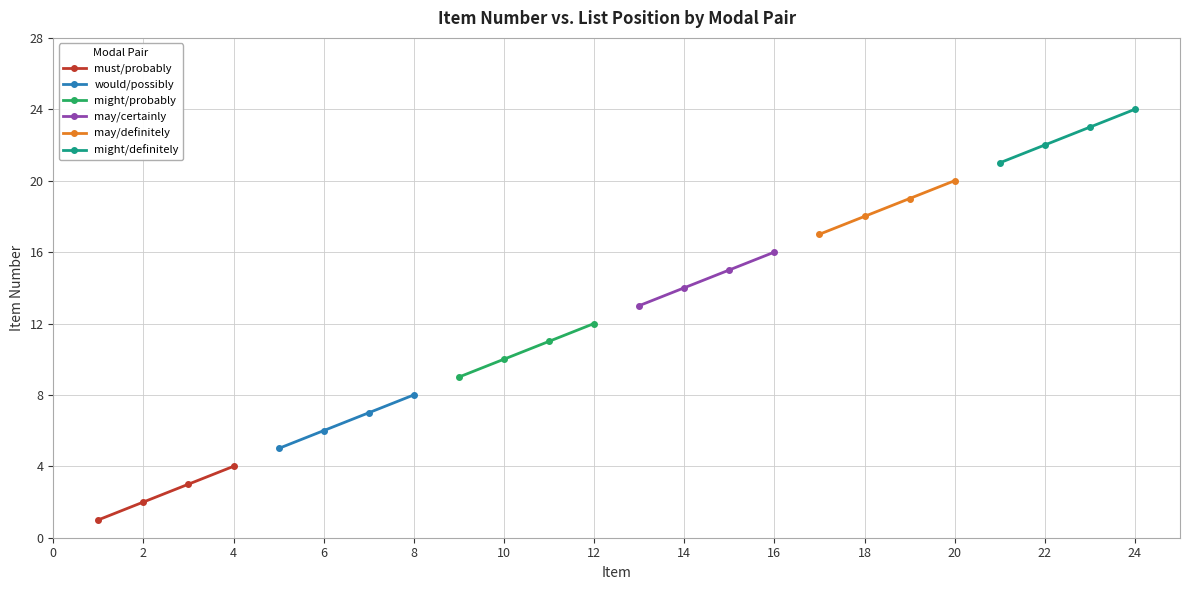

True or false: may/definitely has more than 1 points higher than both neighbors.

False